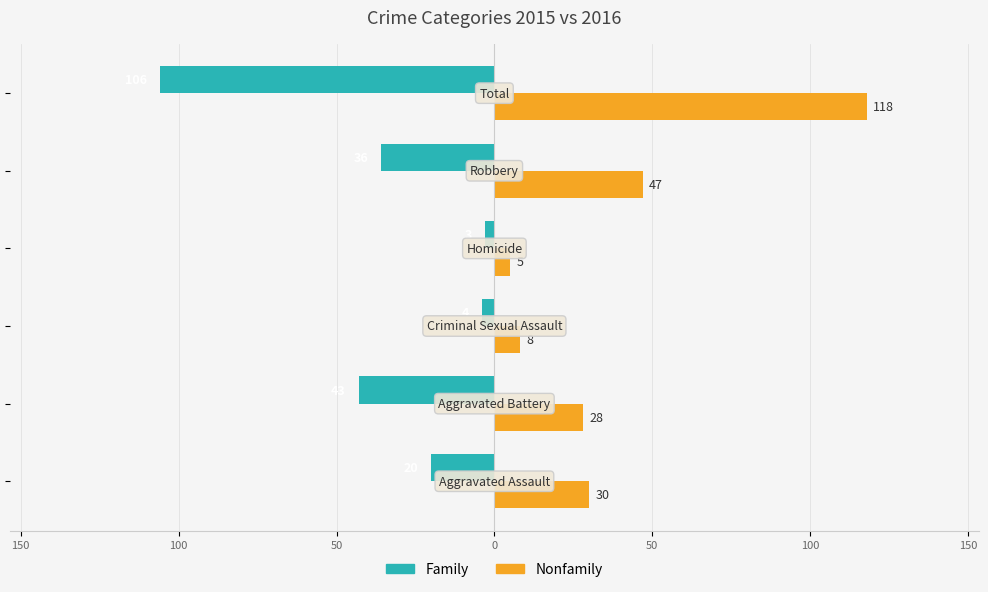

What are all the series names shown in the legend?

Family, Nonfamily